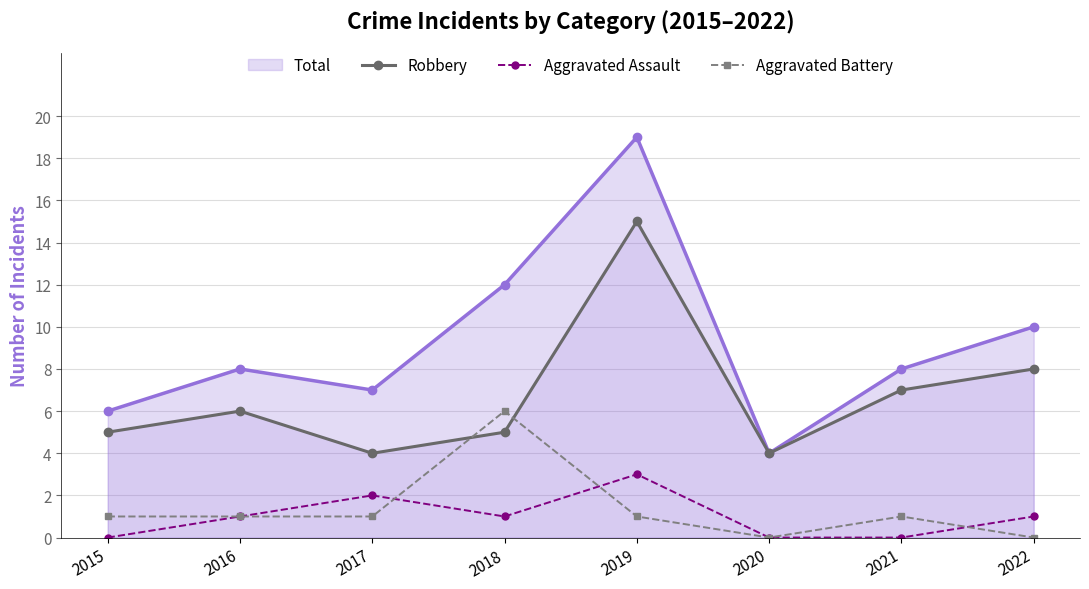

How many Aggravated Assault values are between 0 and 2?

7